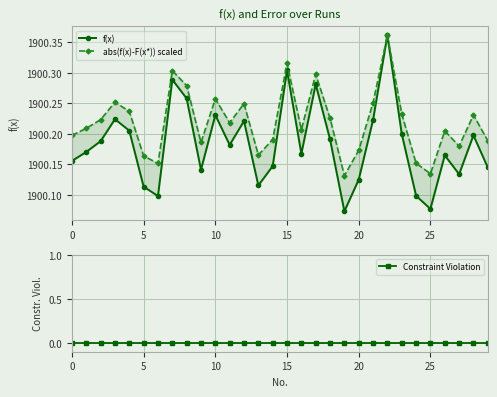

The abs(f(x)-F(x*)) scaled series shows 941.9 at 10. True or false?

False